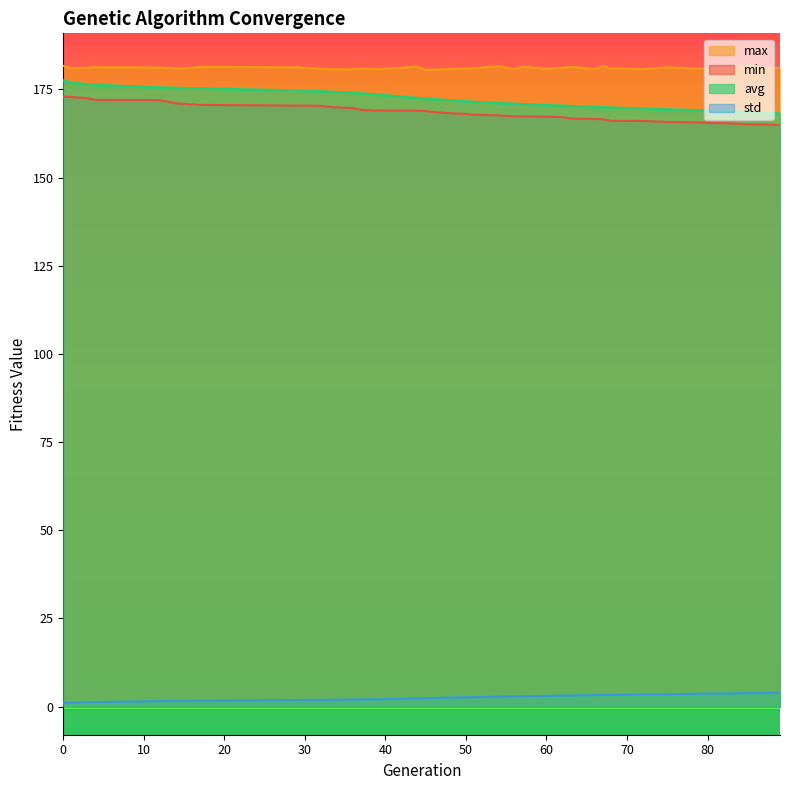

What are all the series names shown in the legend?

max, min, avg, std